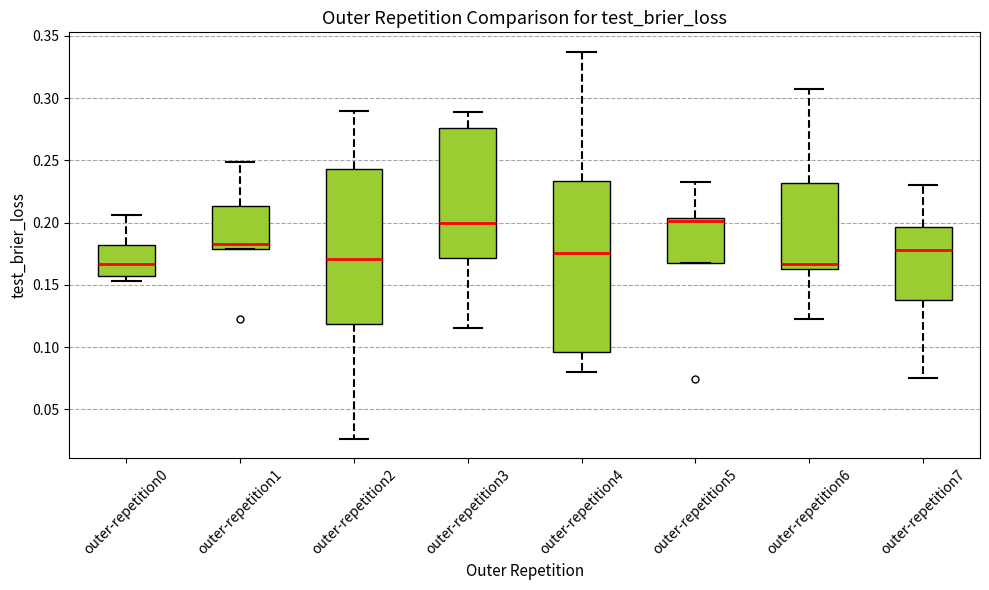

Reading left to right, transcribe this box plot: for each box, give where its median line is, the range the box spans, and where its two whiskers end, as read against the y-axis. The values are not printed on the chart, so give them approximately, as read against the axis.

outer-repetition0: median 0.165, box 0.155 to 0.180, whiskers 0.155 (just below the box's lower edge) to 0.205
outer-repetition1: median 0.185, box 0.180 to 0.215, whiskers 0.180 to 0.250
outer-repetition2: median 0.170, box 0.120 to 0.245, whiskers 0.025 to 0.290
outer-repetition3: median 0.200, box 0.170 to 0.275, whiskers 0.115 to 0.290
outer-repetition4: median 0.175, box 0.095 to 0.235, whiskers 0.080 to 0.335
outer-repetition5: median 0.200, box 0.165 to 0.205, whiskers 0.165 to 0.235
outer-repetition6: median 0.165 (just above the box's lower edge), box 0.165 to 0.230, whiskers 0.125 to 0.305
outer-repetition7: median 0.180, box 0.140 to 0.195, whiskers 0.075 to 0.230